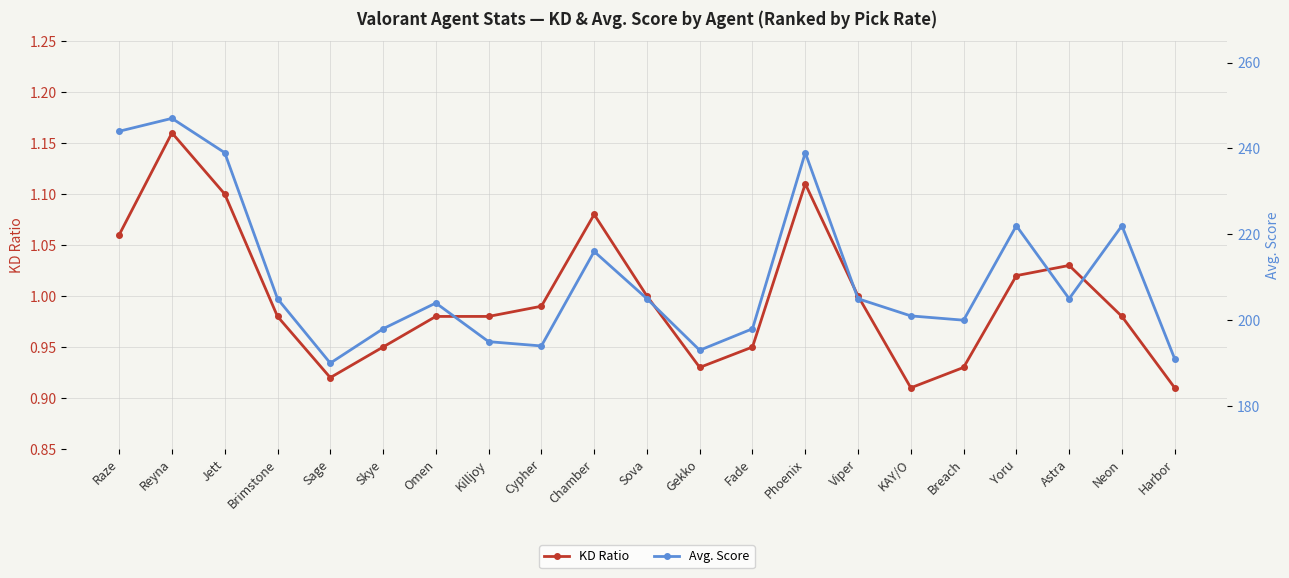

What is the difference between the Avg. Score values at Reyna and Viper?

42.0